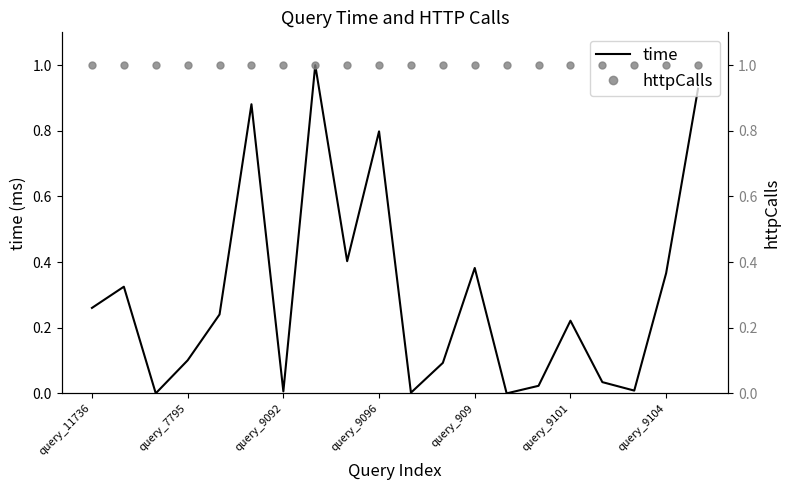

What are all the series names shown in the legend?

time, httpCalls